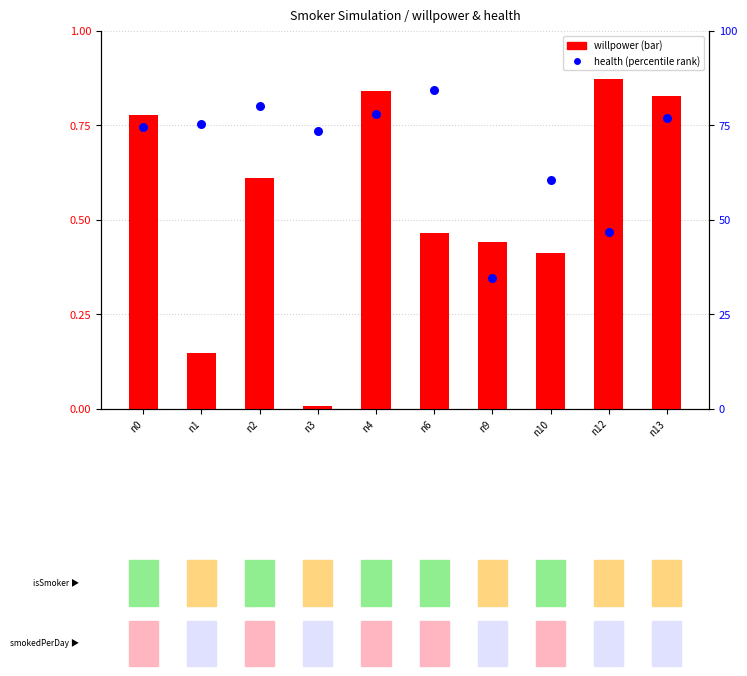

At how many categories does at least one series exceed 13?

10